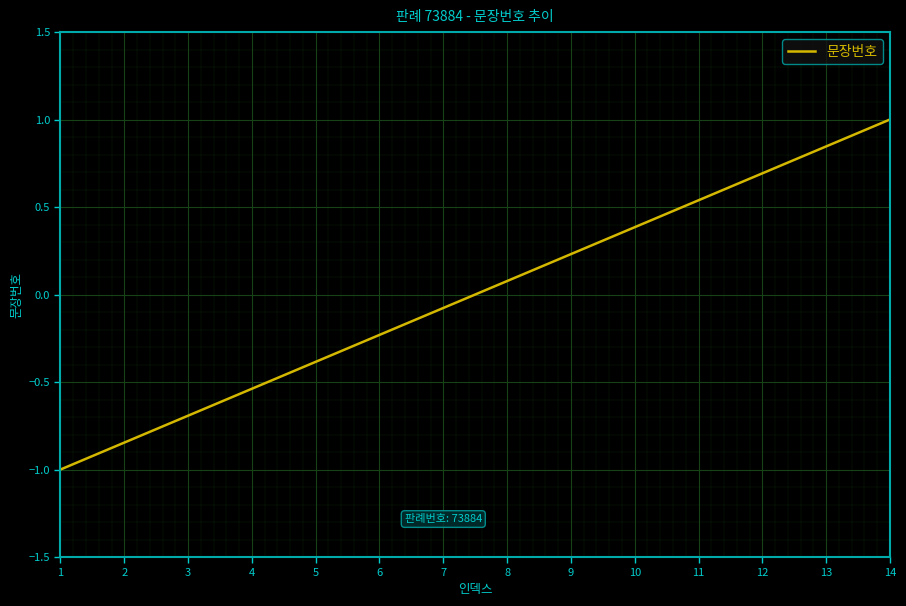

List the labels in order of value, largest first.

14, 13, 12, 11, 10, 9, 8, 7, 6, 5, 4, 3, 2, 1